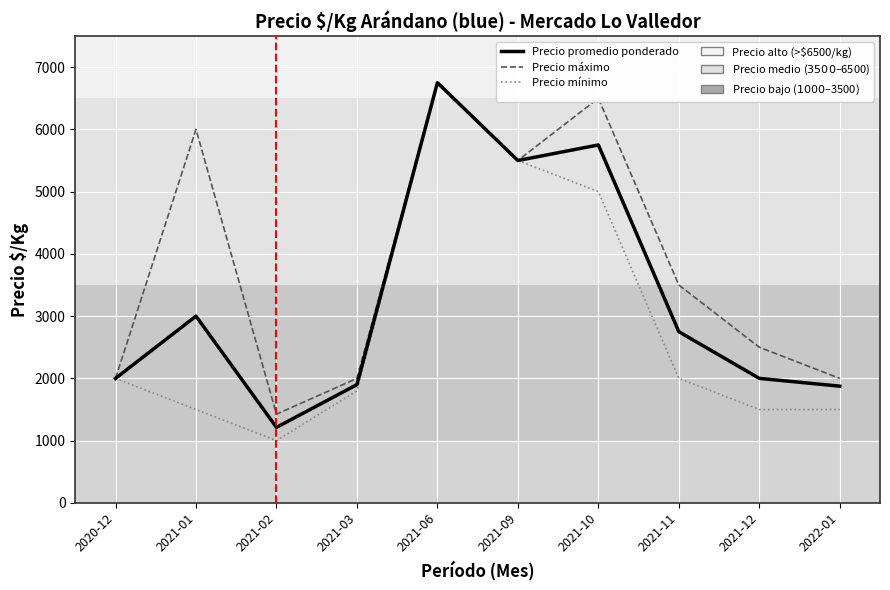

What is the sum of the Precio mínimo values at 2020-12 and 2021-02?

3000